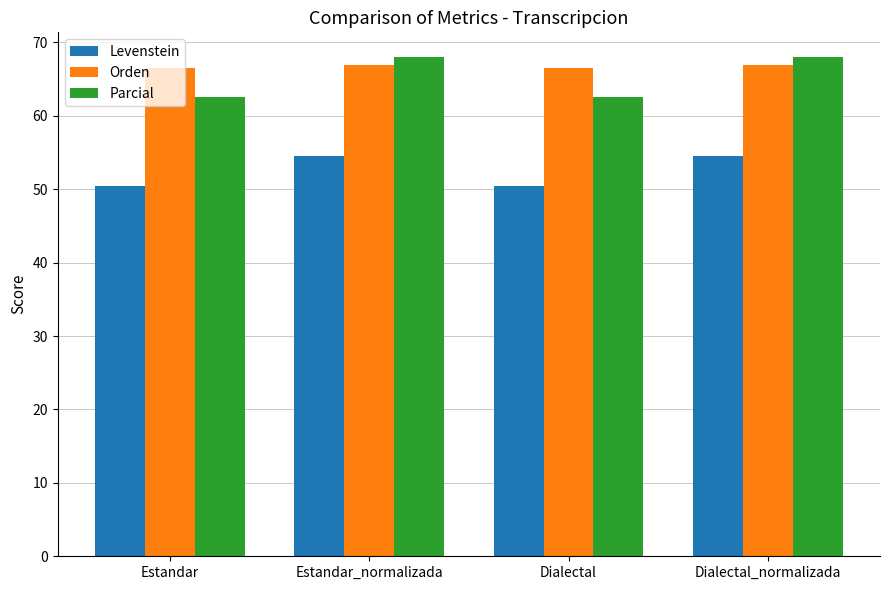

How many groups of bars are there?

4